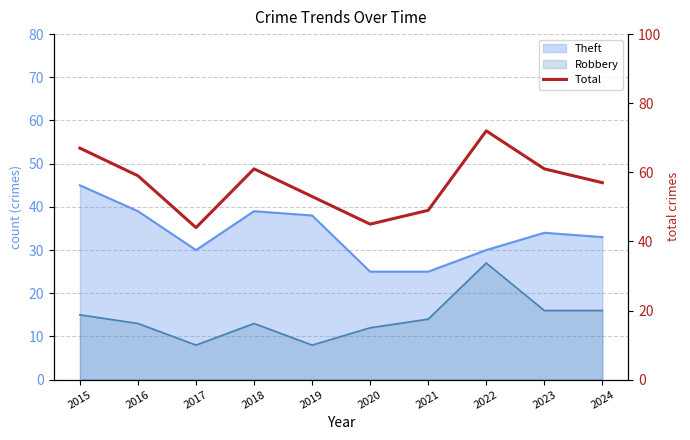

The chart shows a value of 95 at 2024. True or false?

False